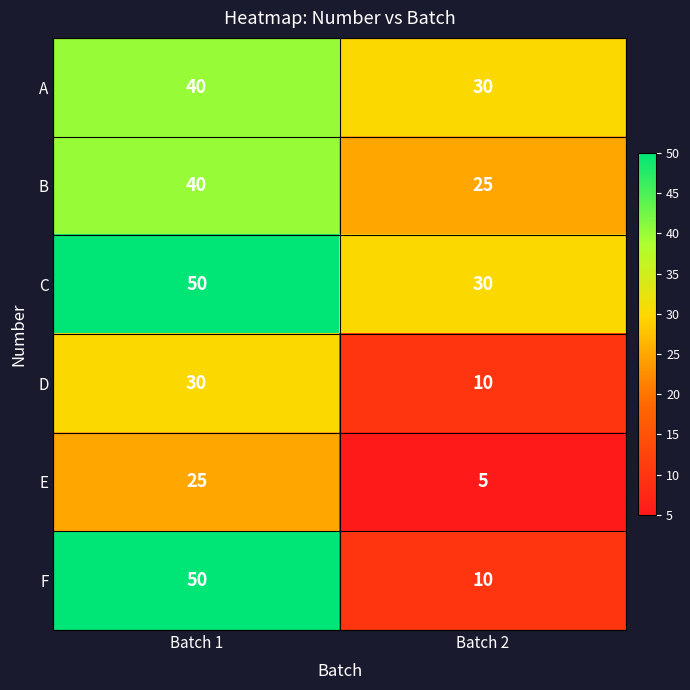

What is the sum of the F values at Batch 2 and Batch 1?

60